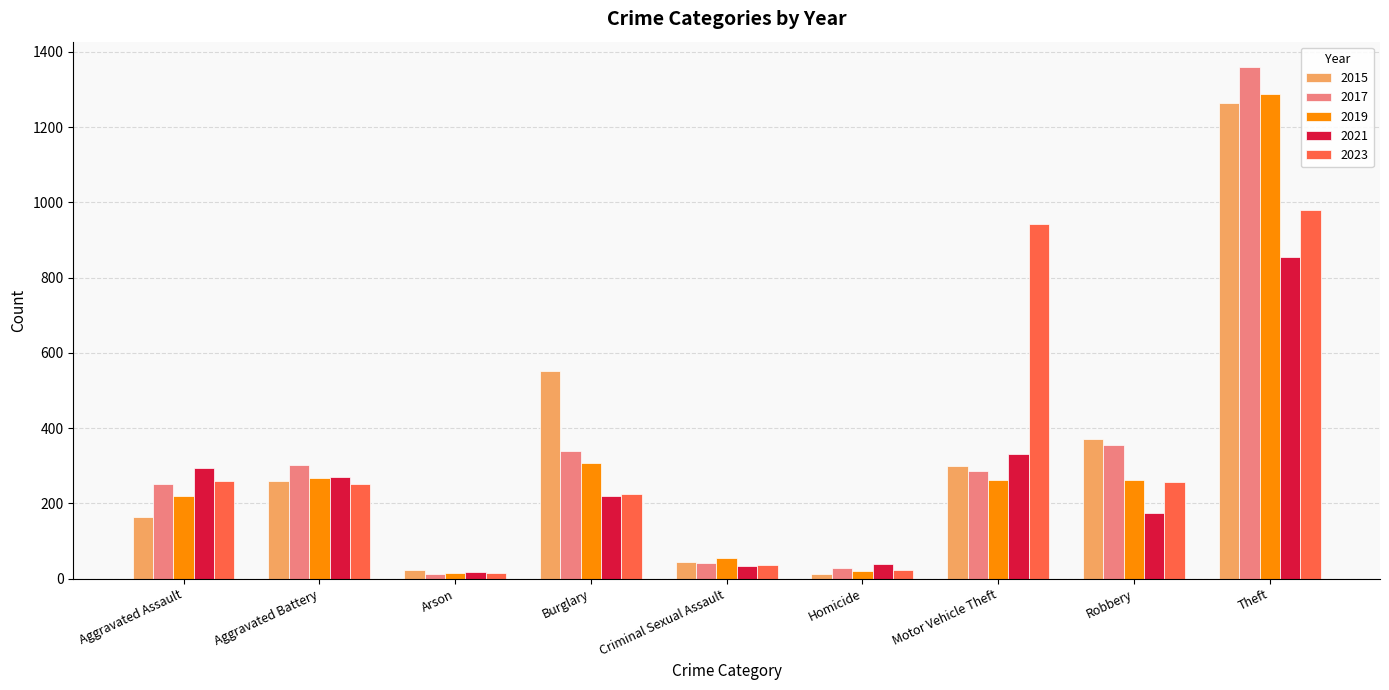

The 2015 series shows 377 at Aggravated Battery. True or false?

False